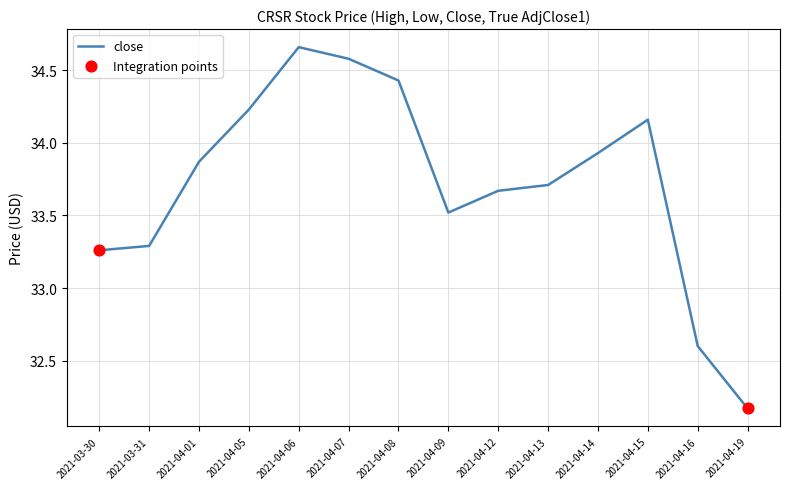

Between 2021-04-19 and 2021-04-08, which is larger?

2021-04-08